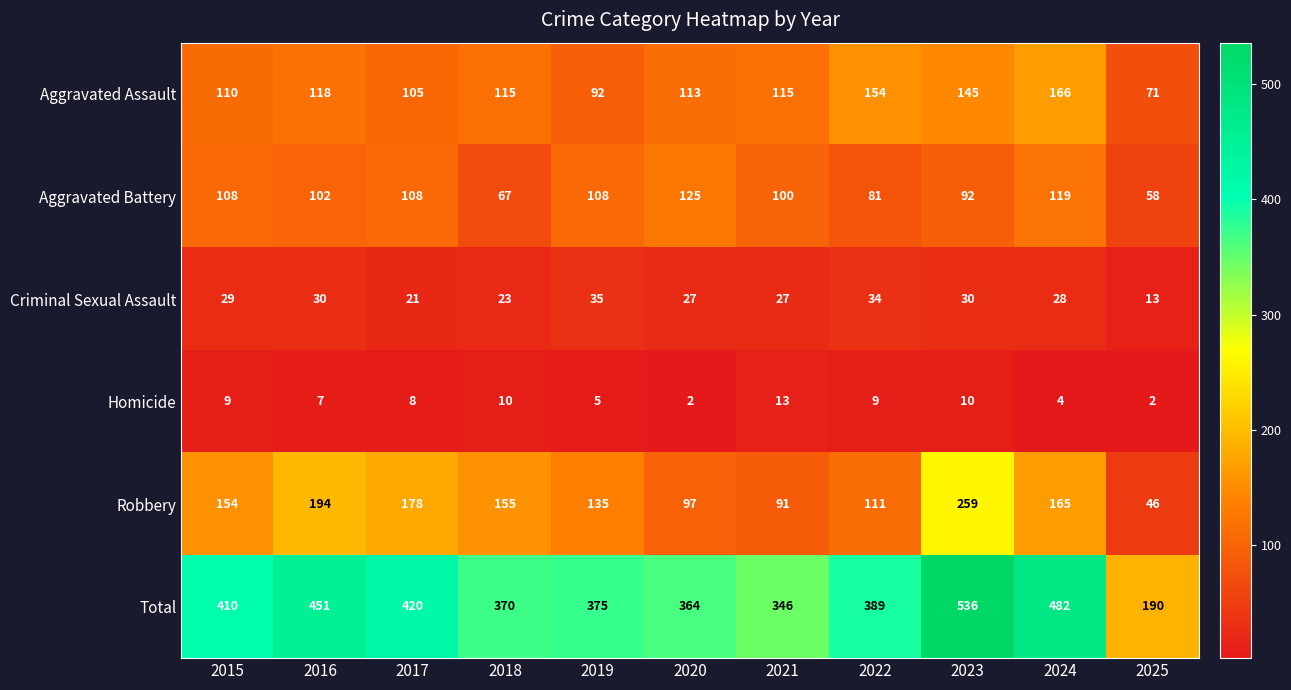

Which category has the highest value across all series?

2023